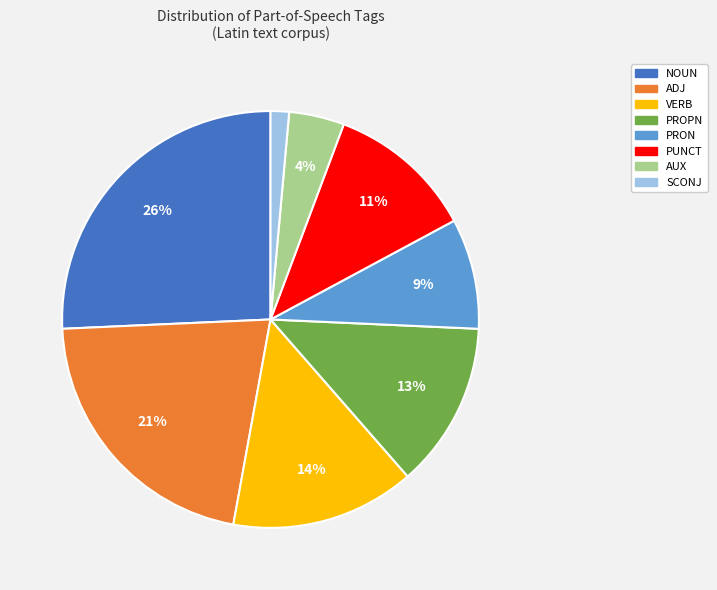

Is there any slice that represents more than half of the pie?

No